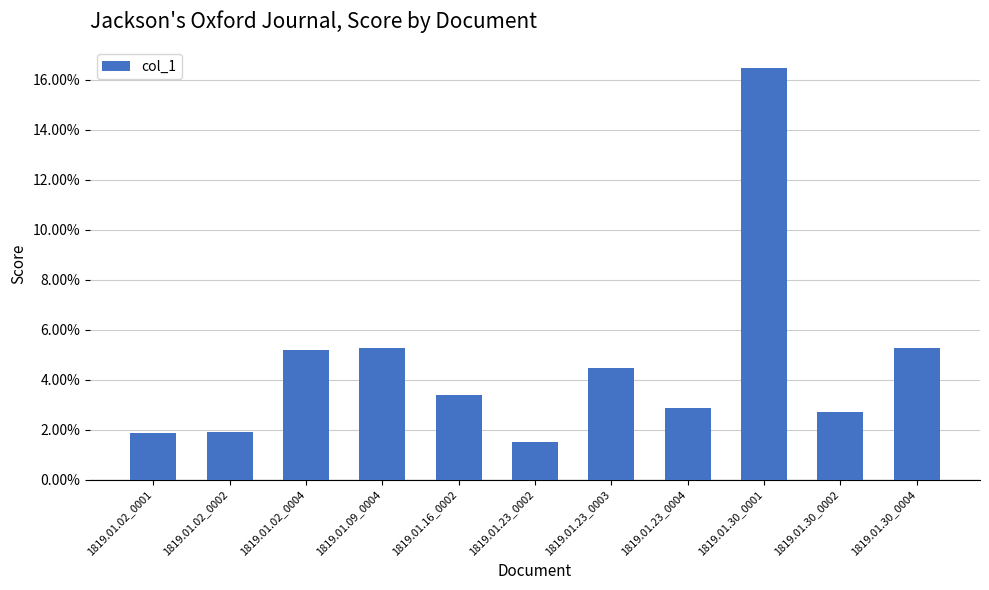

Between 1819.01.30_0001 and 1819.01.02_0002, which is larger?

1819.01.30_0001